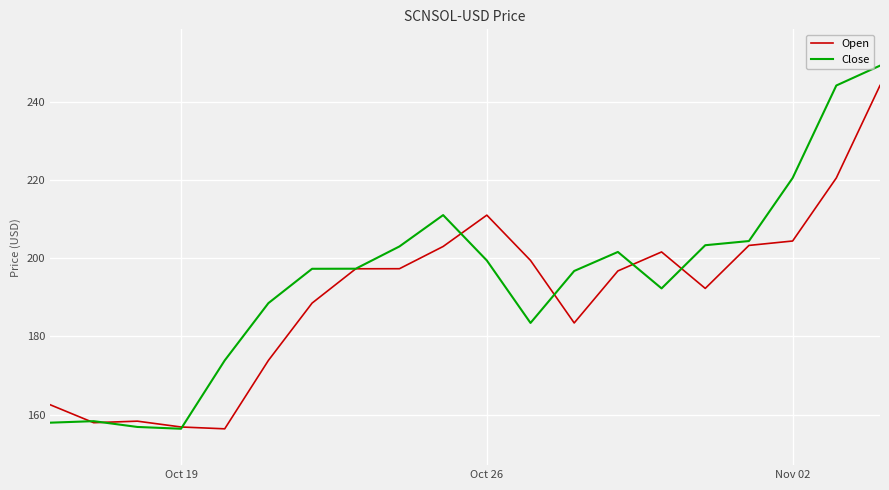

How many interior local peaks does the Close series have?

3